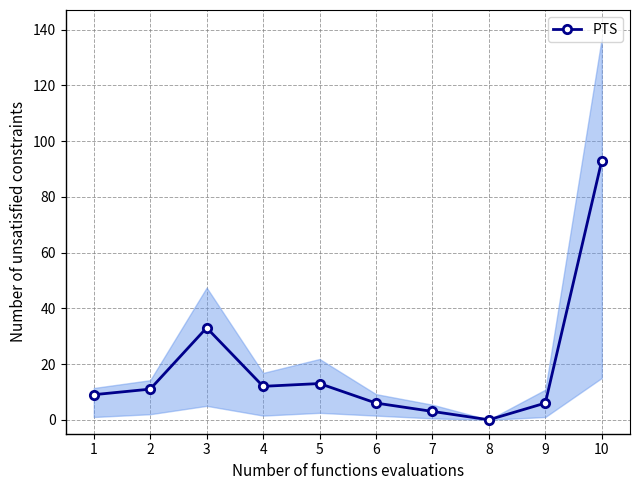

Rank the categories by value from lowest to highest.

8, 7, 6, 9, 1, 2, 4, 5, 3, 10